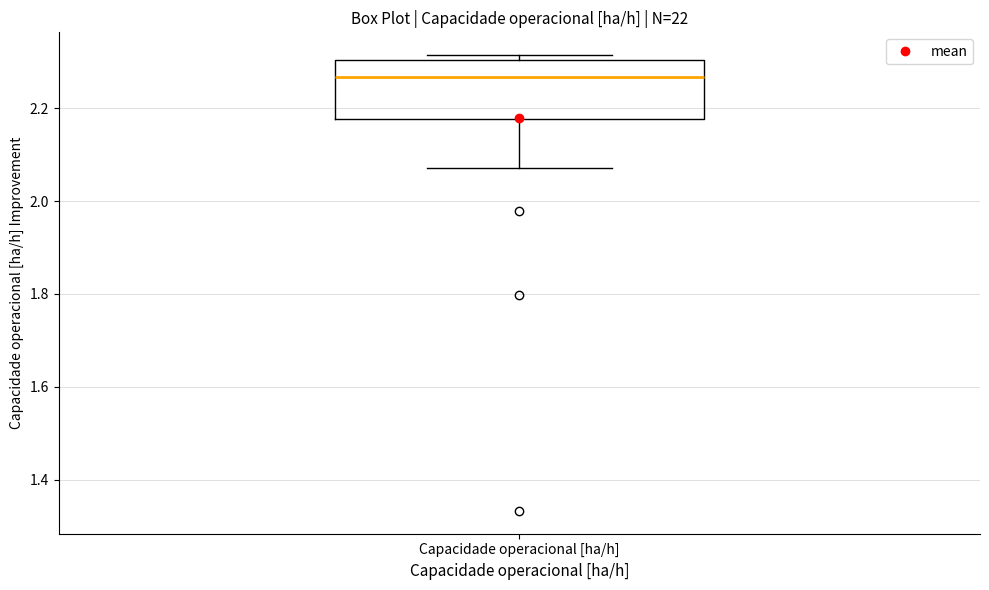

Where is the lower edge of the box for Capacidade operacional [ha/h] on the y-axis? The values are not printed on the chart, so give them approximately, as read against the axis.

2.18